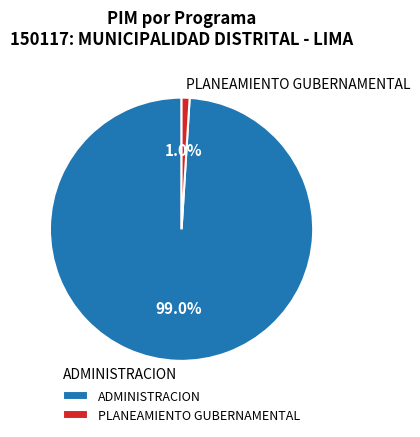

How much of the chart is everything except ADMINISTRACION?

1.0%